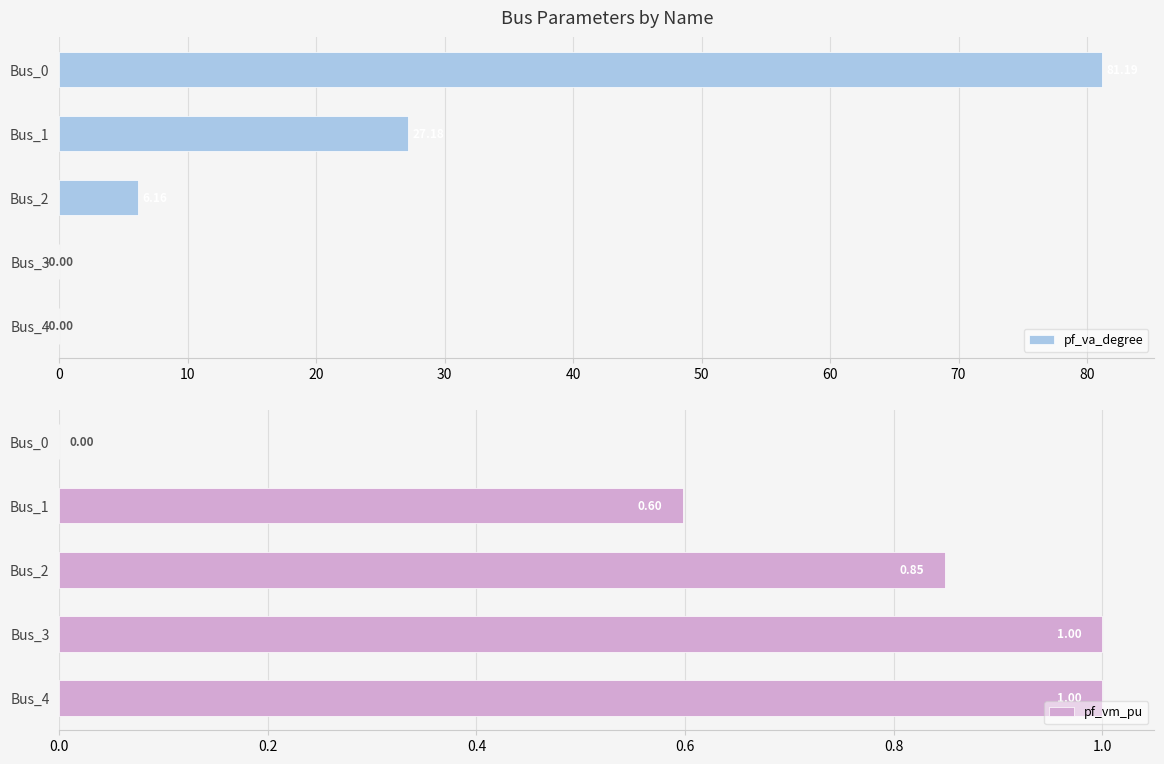

Which series has the largest total across all categories?

pf_va_degree